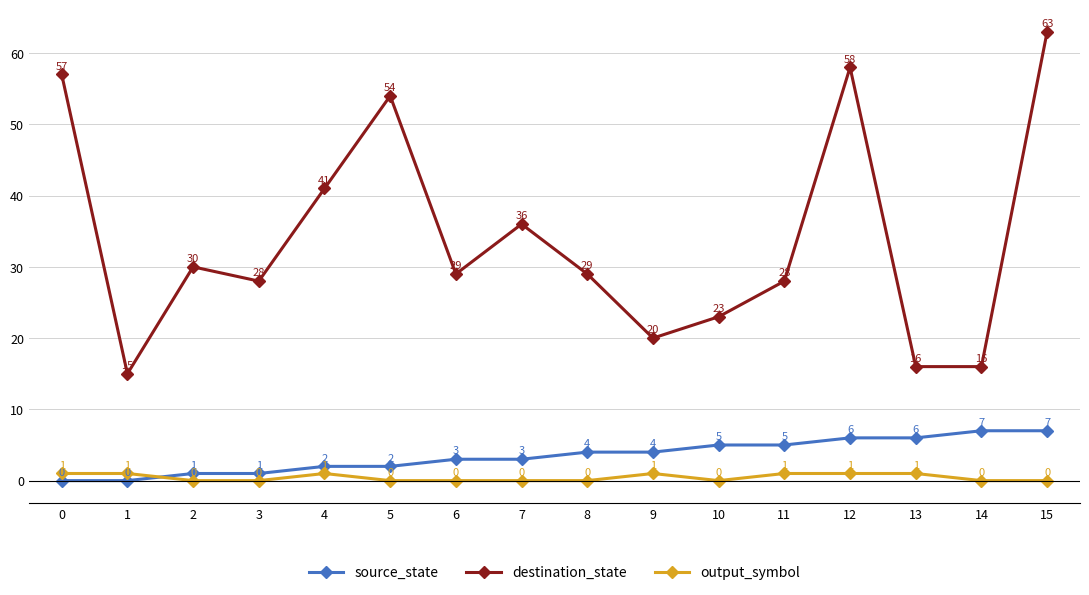

Read the output_symbol value at 11.

1